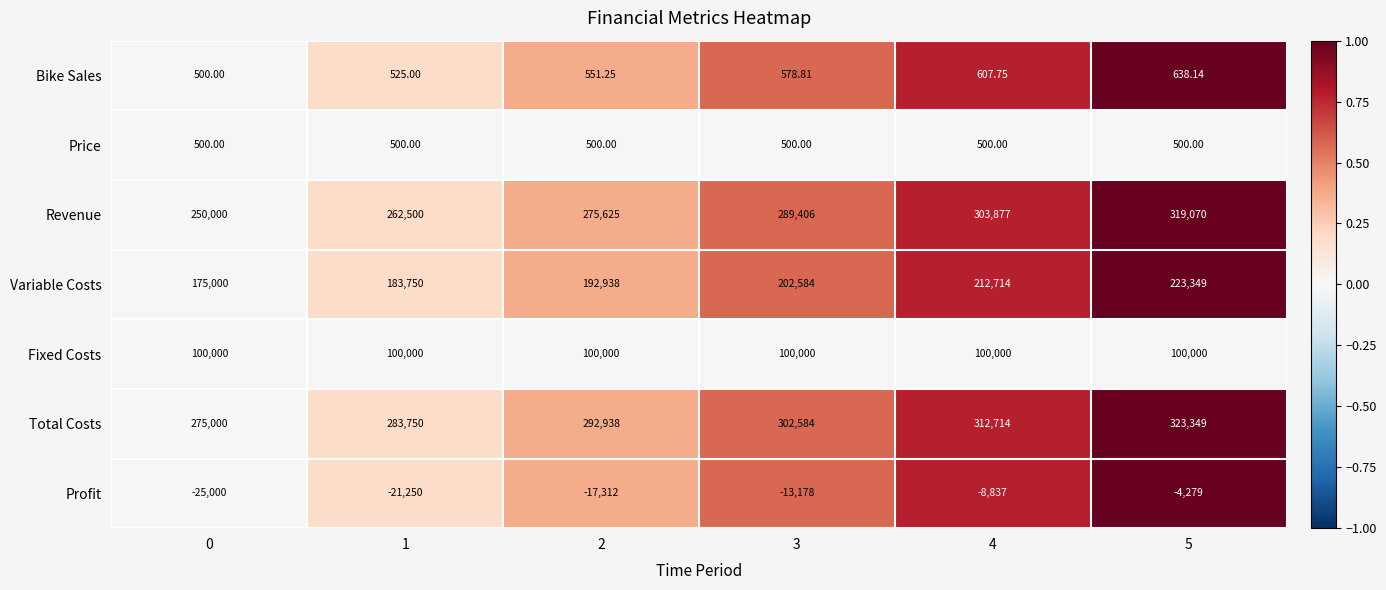

Which category has the highest value across all series?

5